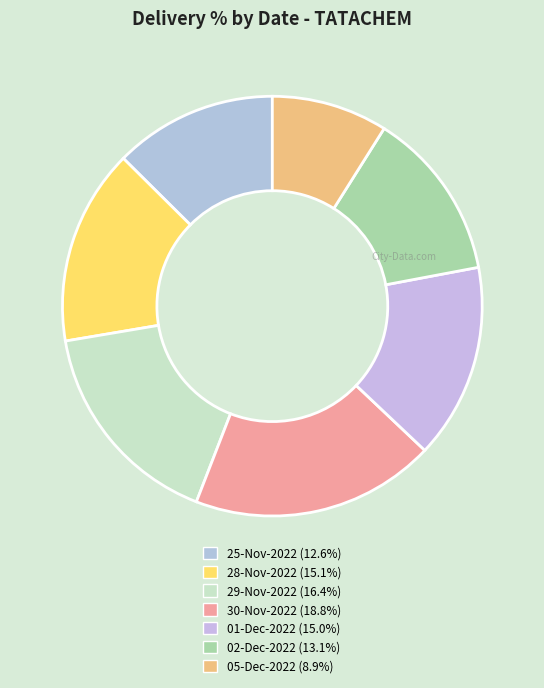

What is the smallest slice in the pie chart?

05-Dec-2022